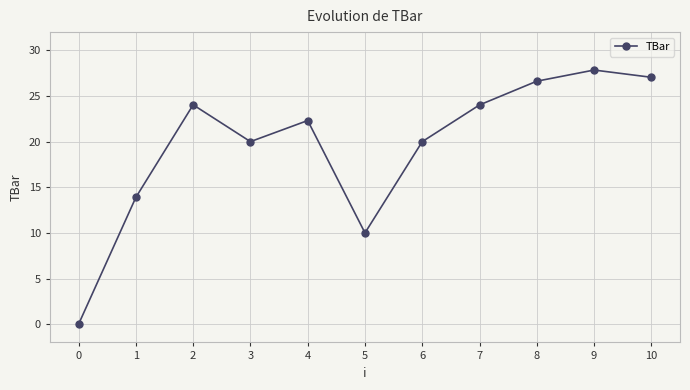

What is the sum of the values at 0 and 2?

24.0